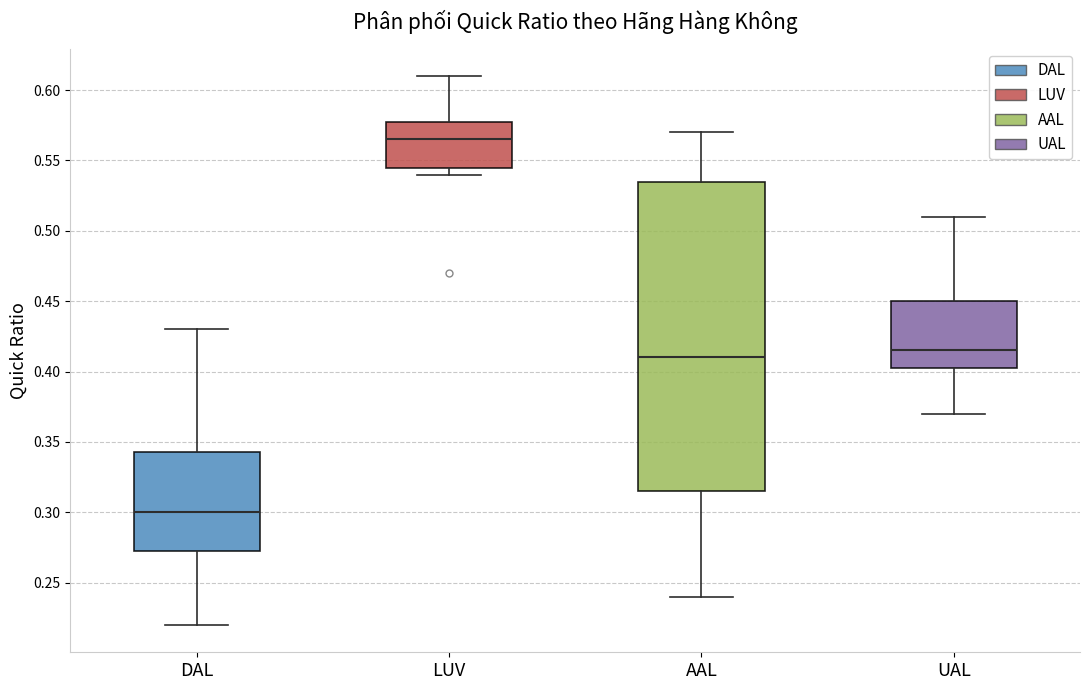

Comparing the boxes themselves (not the whiskers), which one is the tallest?

AAL